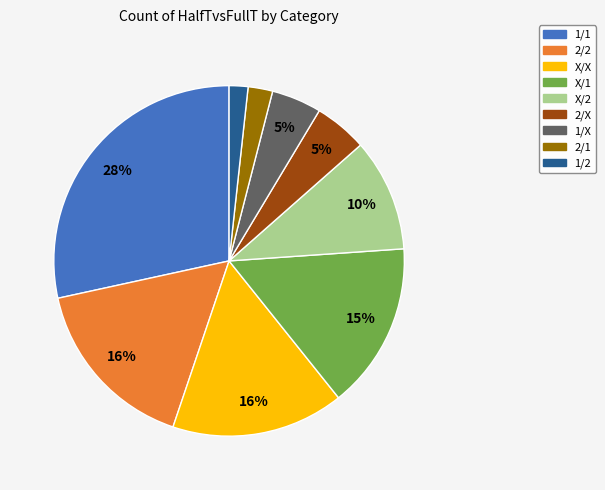

To the nearest percent, what portion does 2/X represent?

5%